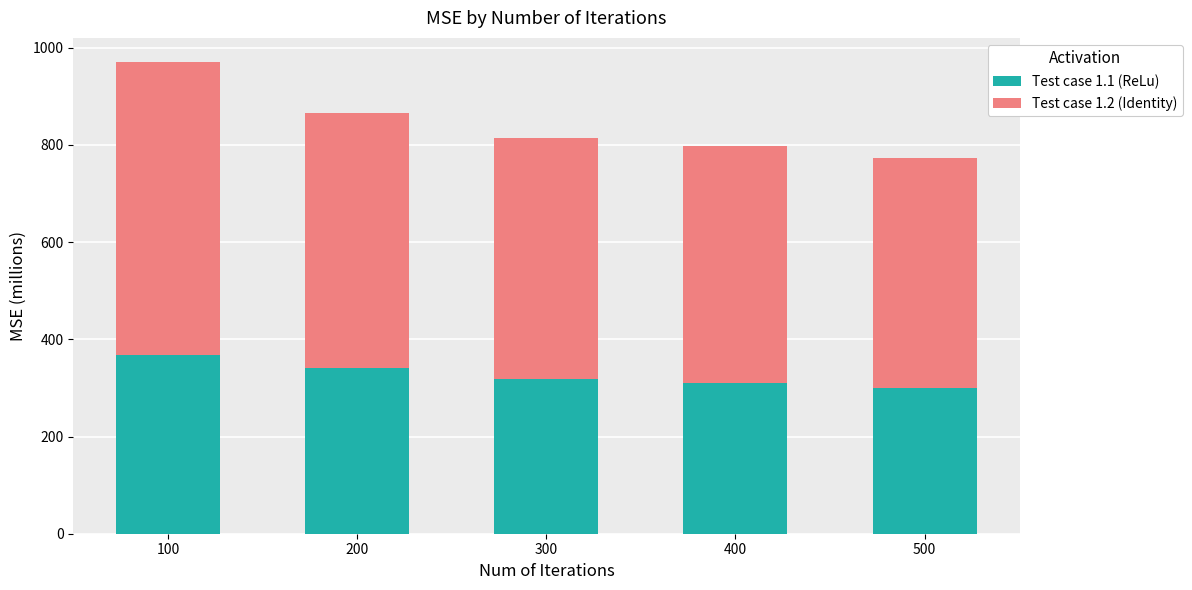

Does the chart contain stacked bars?

Yes